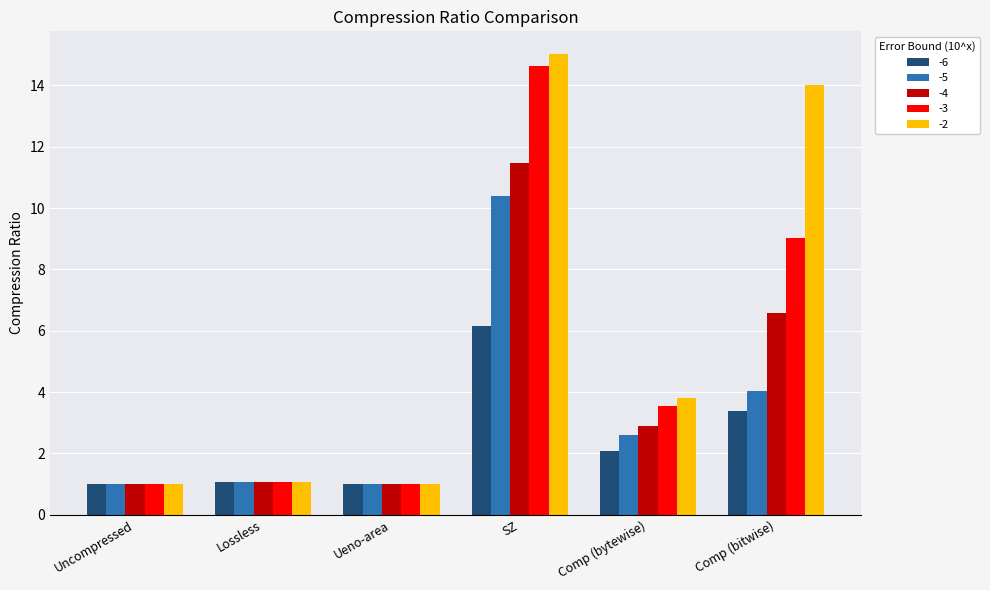

What is the label of the 1st bar from the left?

Uncompressed